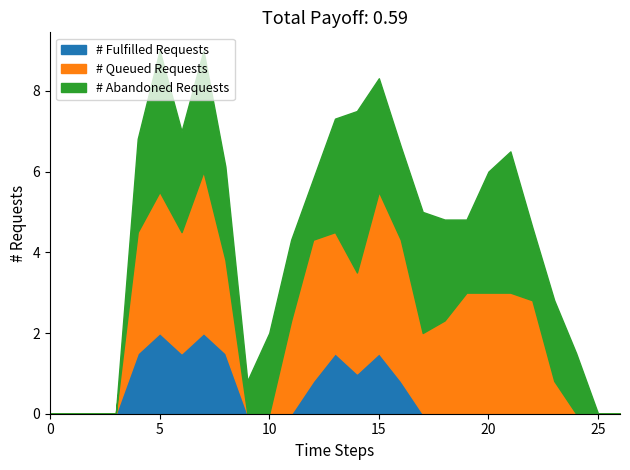

What is the total value across all series at 10?

2.0